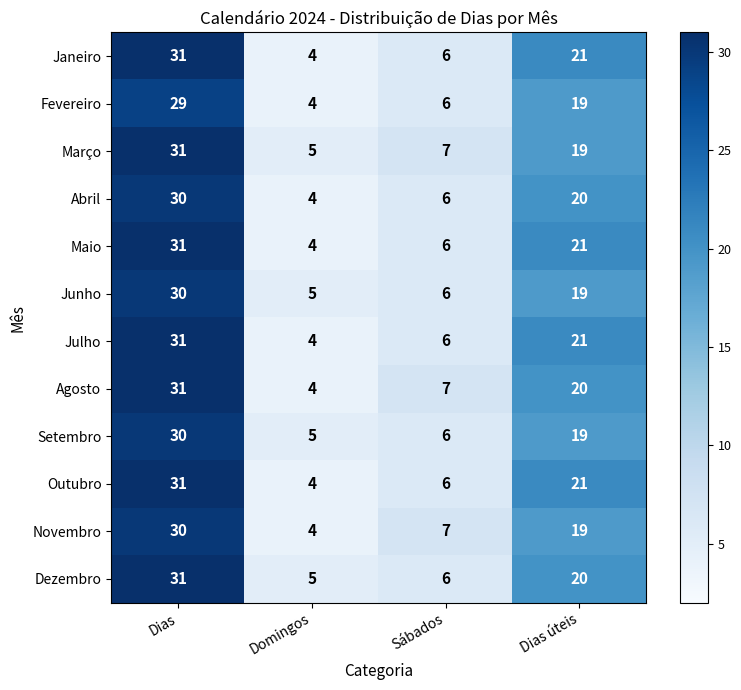

The value of Agosto at Dias is 18. True or false?

False